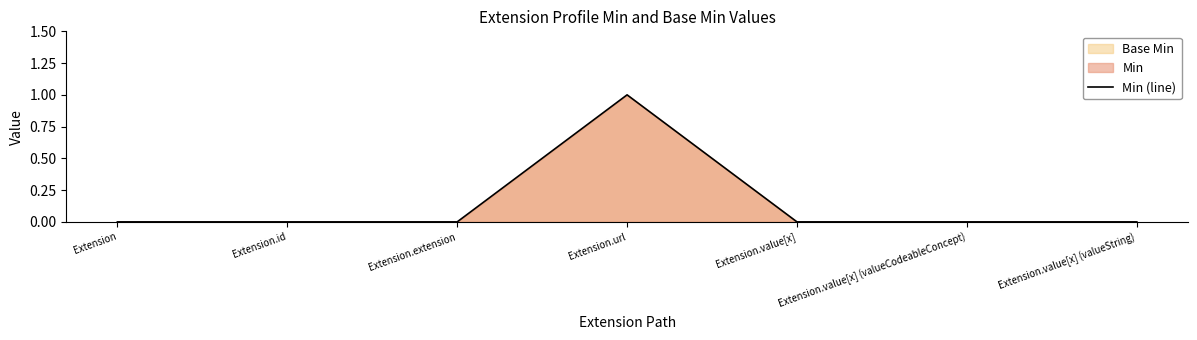

Rank the categories by value from highest to lowest.

Extension.url, Extension, Extension.id, Extension.extension, Extension.value[x], Extension.value[x] (valueCodeableConcept), Extension.value[x] (valueString)